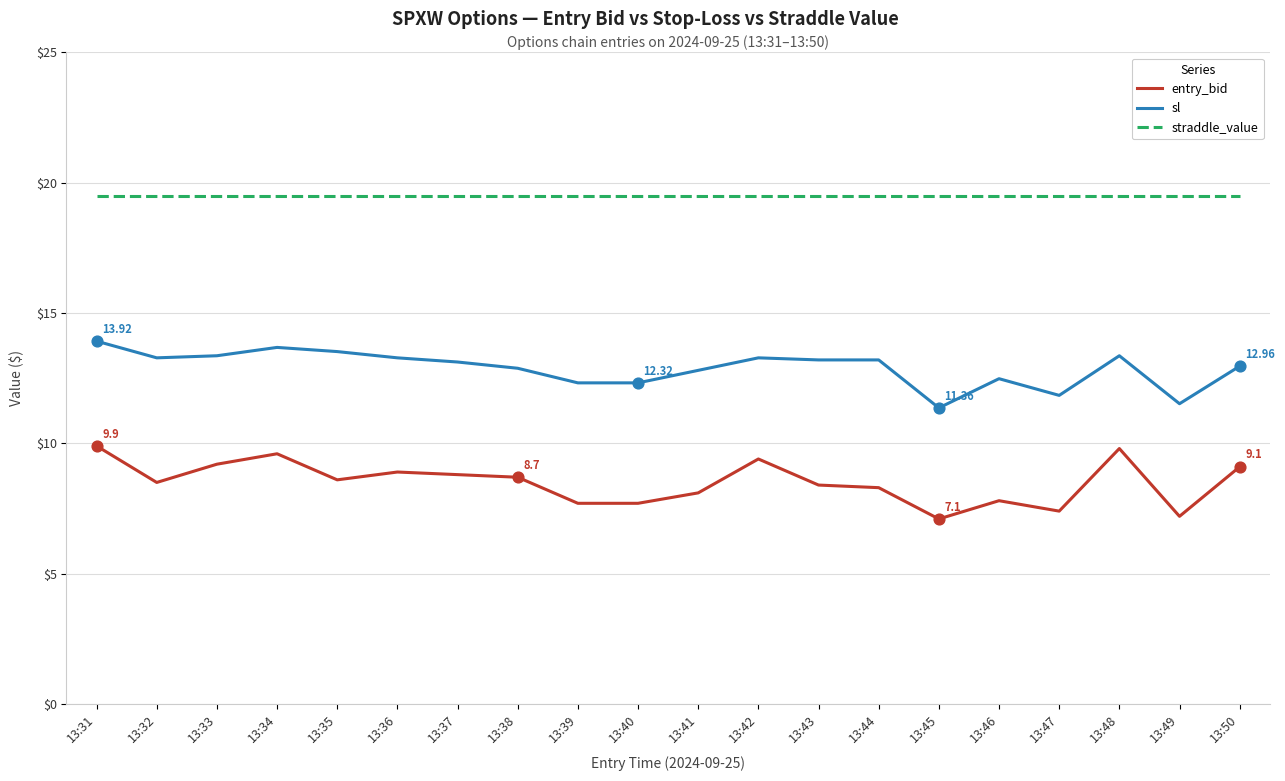

What is the spread (max minus min) of values at 13:40?

11.8